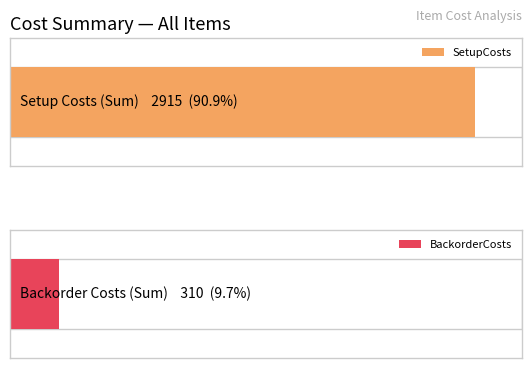

Does the chart contain any negative values?

No